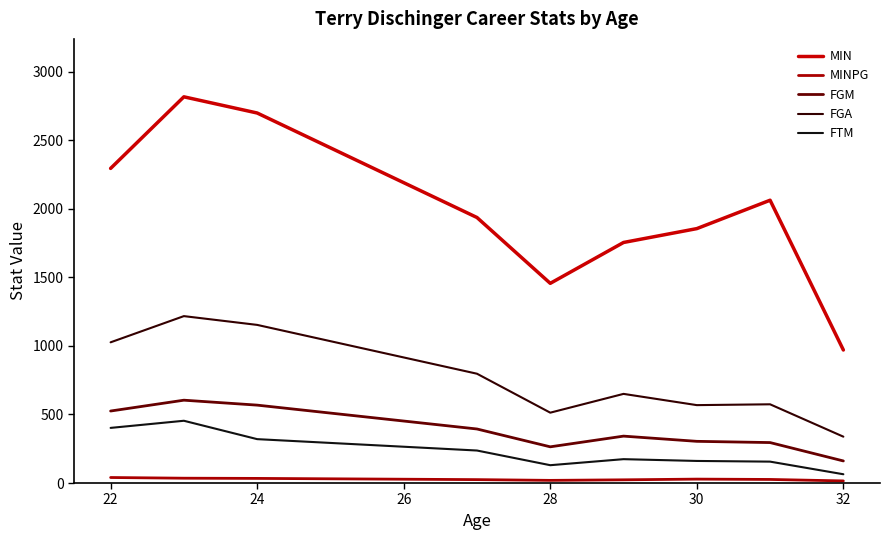

Reading right to left, transcribe all the data shown in this chart.

MIN: 970.0	2062.0	1855.0	1754.0	1456.0	1936.0	2698.0	2816.0	2294.0
MINPG: 15.4	26.1	28.5	23.4	19.4	24.8	33.7	35.2	40.2
FGM: 161.0	295.0	304.0	342.0	264.0	394.0	568.0	604.0	525.0
FGA: 338.0	574.0	568.0	650.0	513.0	797.0	1153.0	1217.0	1026.0
FTM: 64.0	156.0	161.0	174.0	130.0	237.0	320.0	454.0	402.0